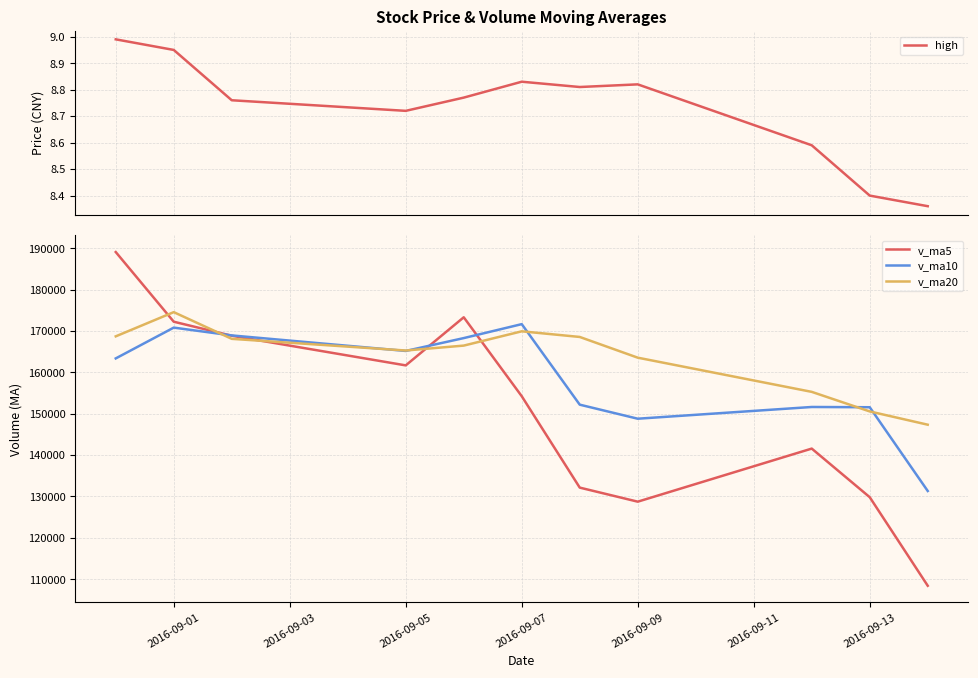

True or false: high and v_ma5 intersect in this chart.

False